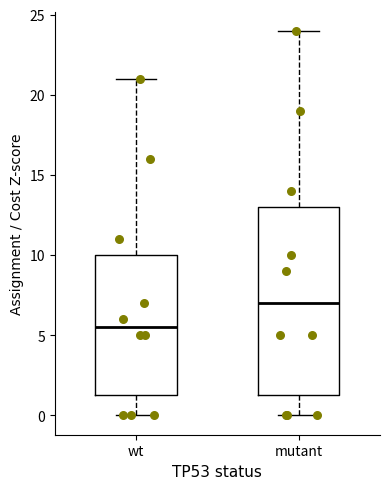

Where does the upper whisker of the box for wt end on the y-axis? The values are not printed on the chart, so give them approximately, as read against the axis.

21.0